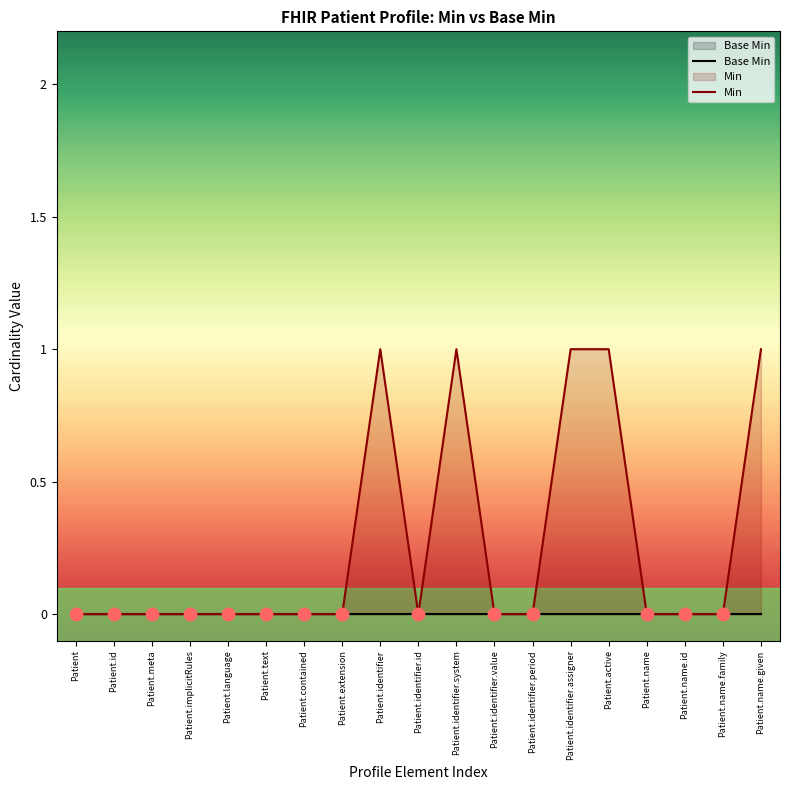

Which series contains the highest Y value?

Min